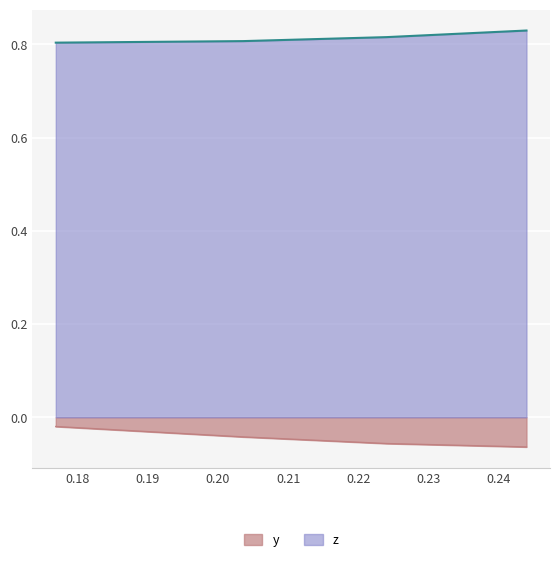

Is the value of y at 0.20357 greater than the value of z at 0.24396?

No